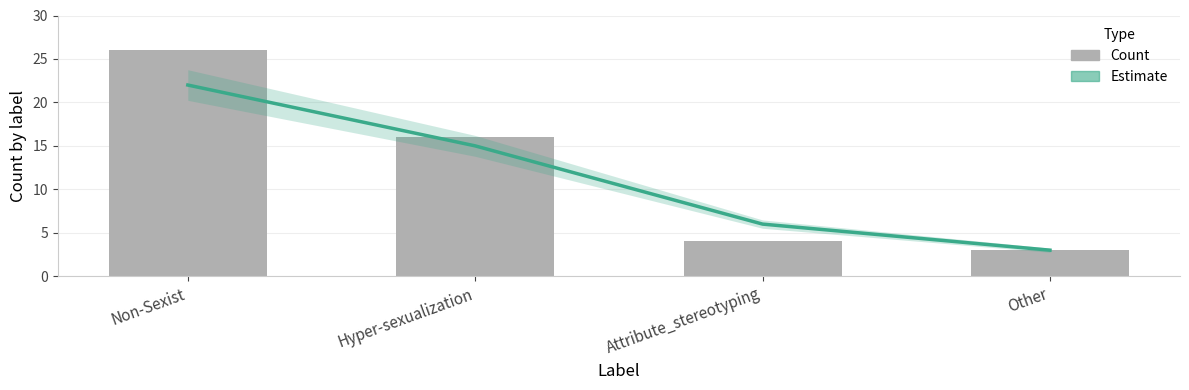

List the series in order of their peak value, lowest first.

Estimate, Count